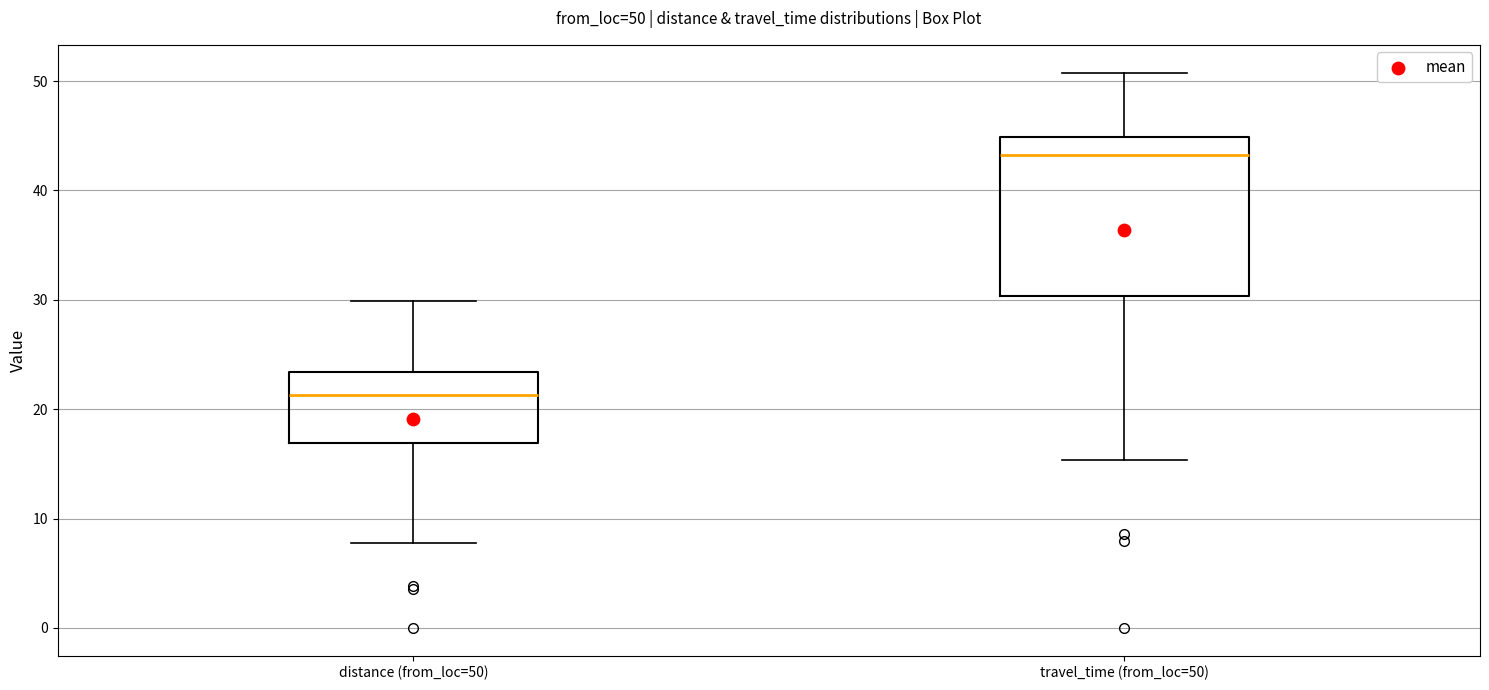

Which box has the lowest median line?

distance (from_loc=50)